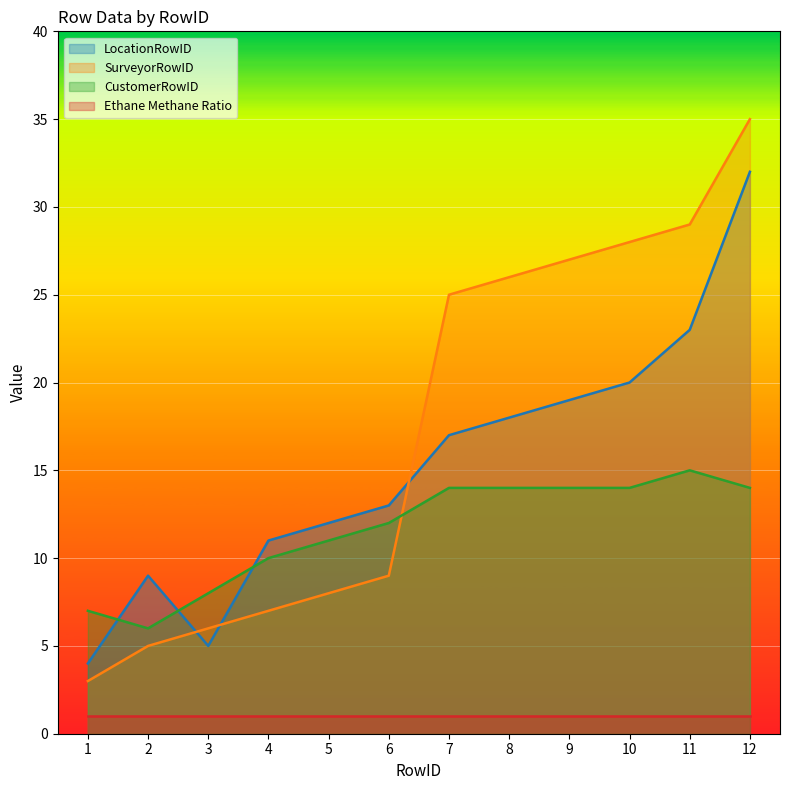

At which label is SurveyorRowID closest to 19?

7